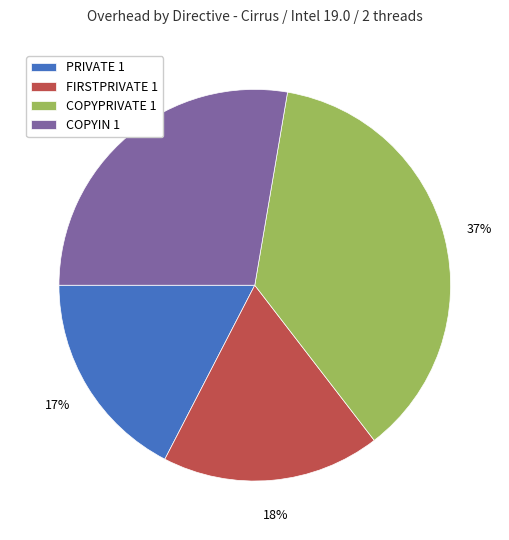

Rank the categories by value from lowest to highest.

PRIVATE 1, FIRSTPRIVATE 1, COPYIN 1, COPYPRIVATE 1